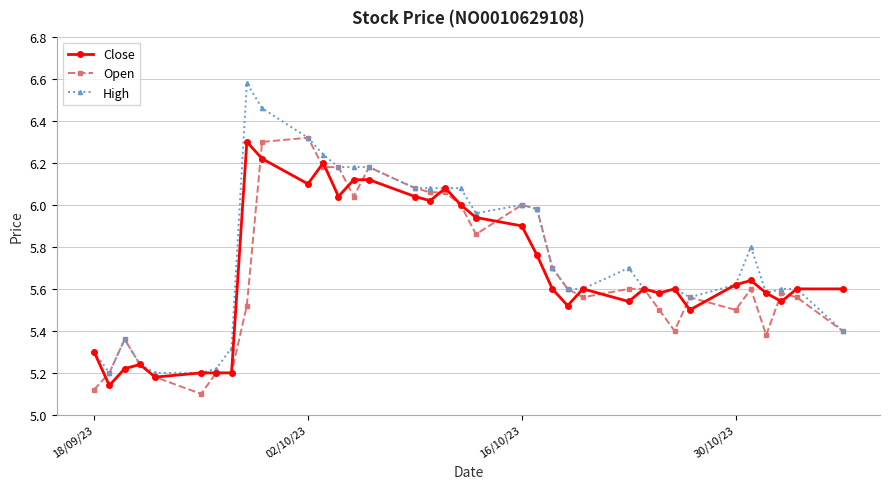

True or false: Close has more than 1 points higher than both neighbors.

True